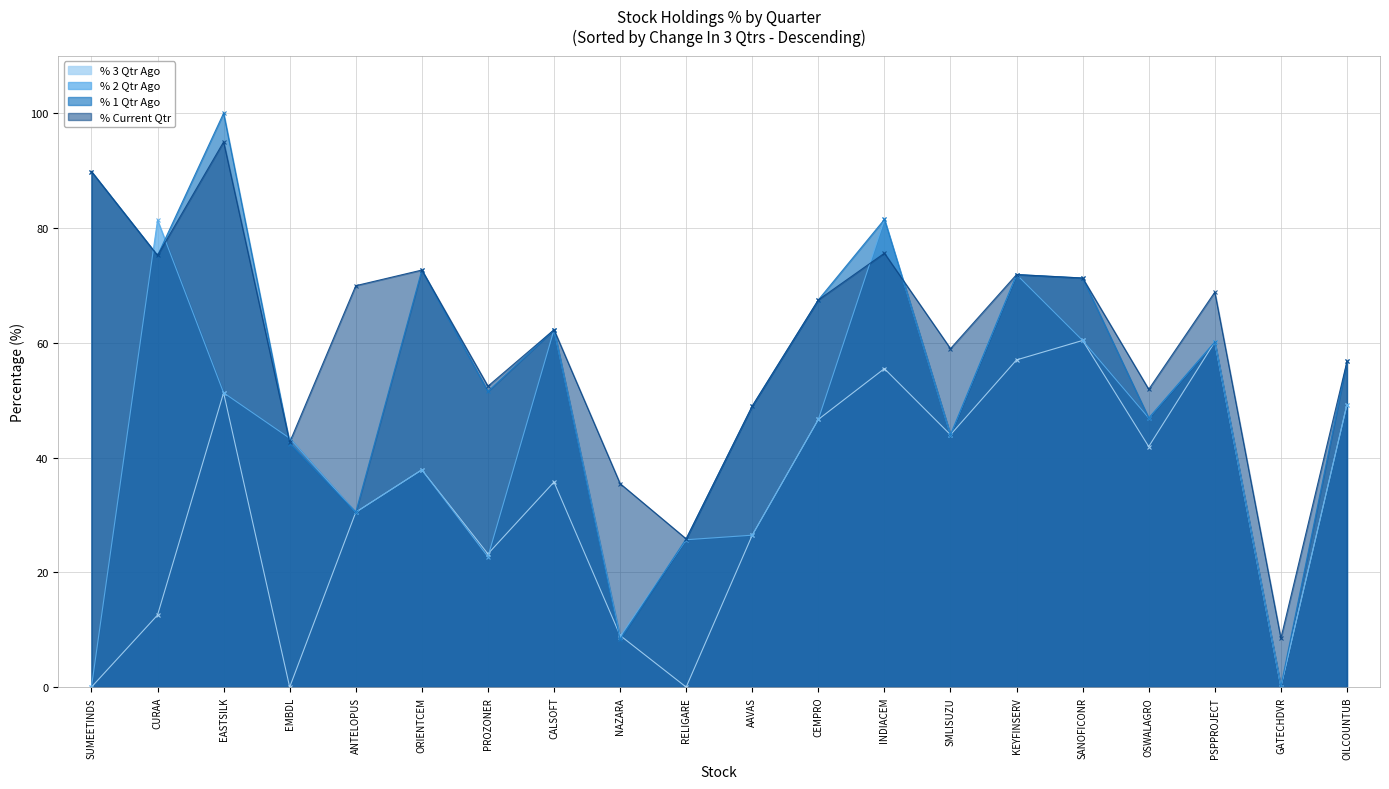

Where is % 1 Qtr Ago nearest to the value 50?

AAVAS